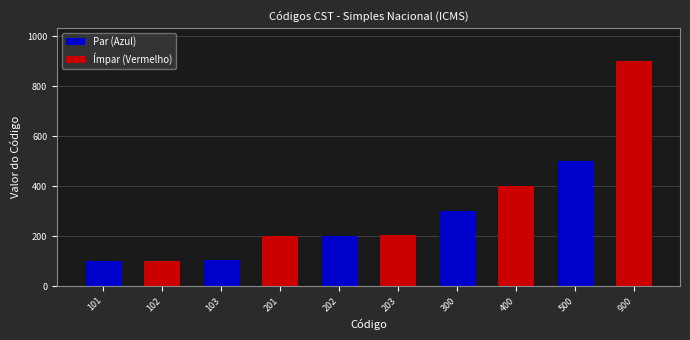

Which category has the highest value across all series?

900